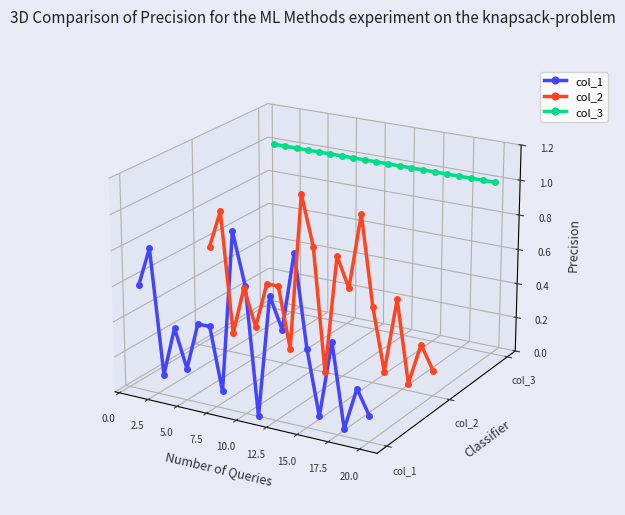

True or false: col_1 and col_2 cross at least once.

False